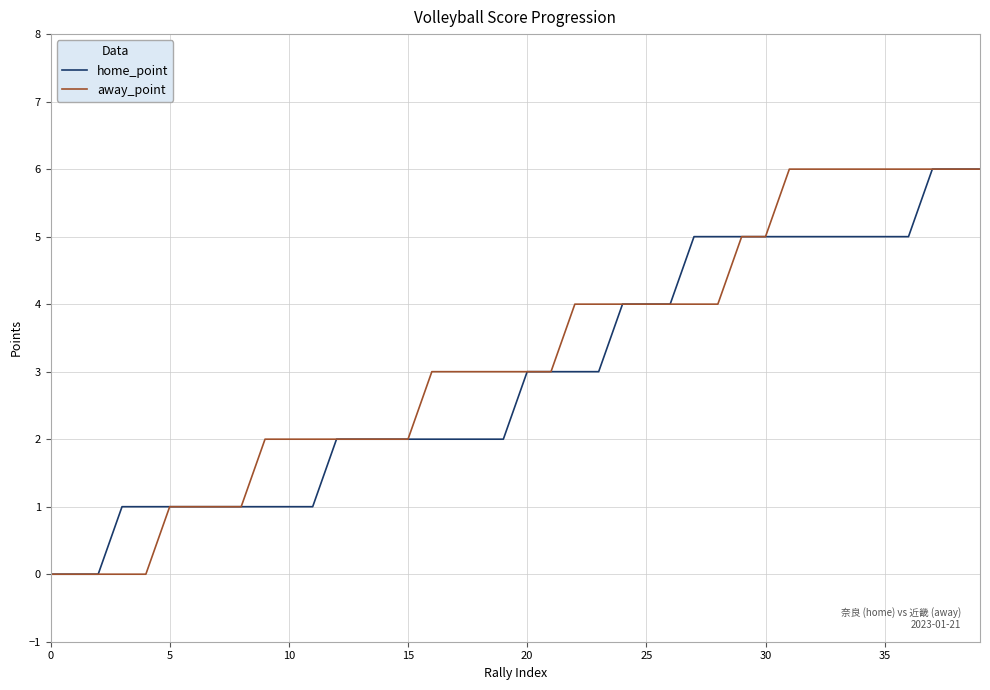

What is the maximum value shown in the chart?

6